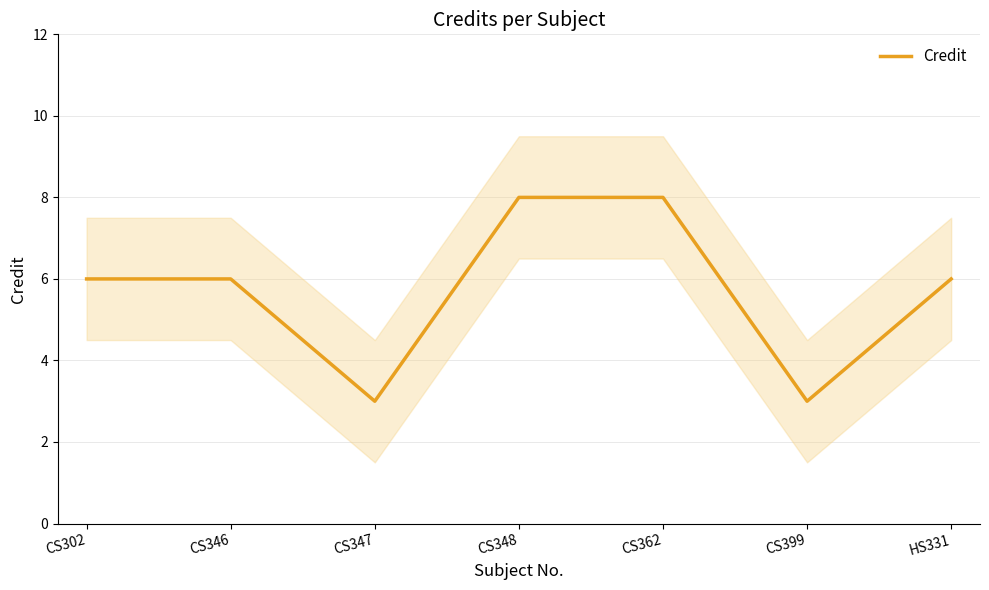

Is it true that the value at CS302 is 4?

False